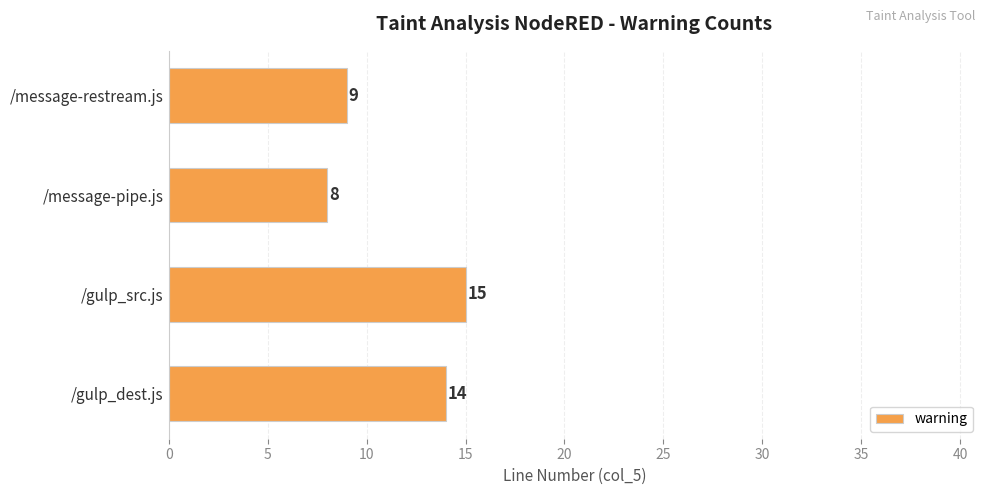

Rank the categories by value from highest to lowest.

/gulp_src.js, /gulp_dest.js, /message-restream.js, /message-pipe.js